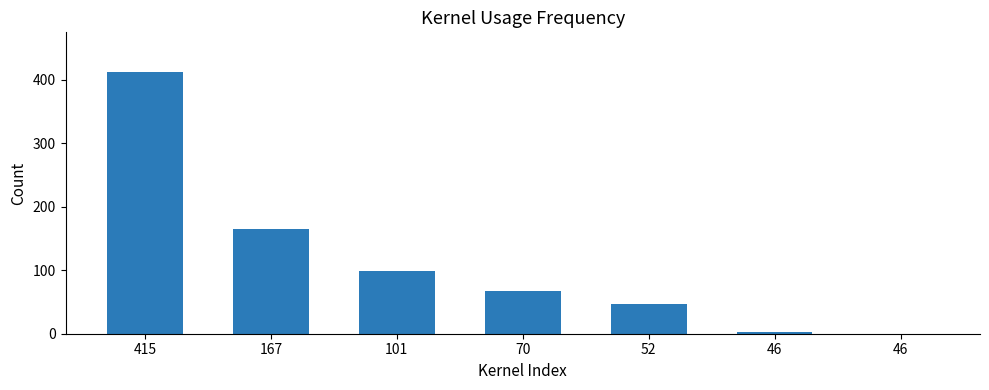

Which category has the lowest value across all series?

46